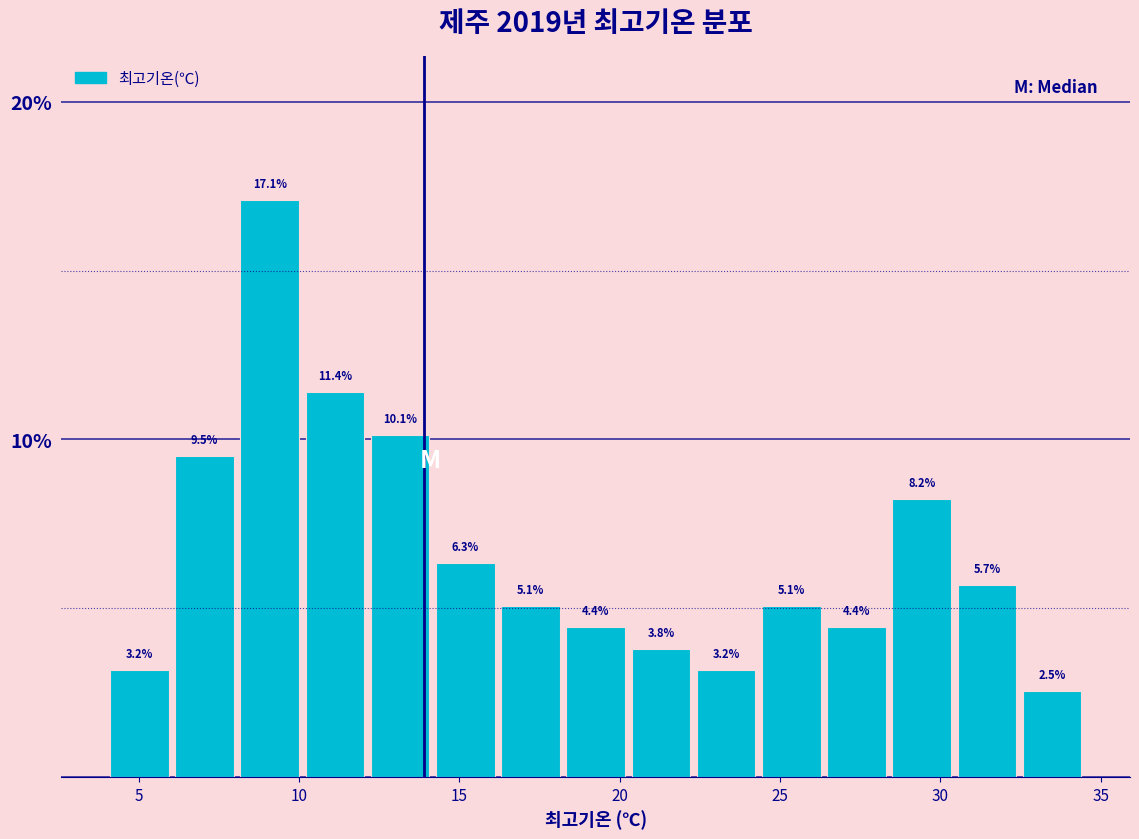

Reading left to right, list every bar in this chart as the range it spans on the x-axis followed by its height. The bar edges are not printed on the chart, so give them approximately, as read against the axis.

4.0 to 6.0: 3.2
6.0 to 8.0: 9.5
8.0 to 10.0: 17.1
10.0 to 12.0: 11.4
12.0 to 14.0: 10.1
14.0 to 16.0: 6.3
16.0 to 18.0: 5.1
18.0 to 20.5: 4.4
20.5 to 22.5: 3.8
22.5 to 24.5: 3.2
24.5 to 26.5: 5.1
26.5 to 28.5: 4.4
28.5 to 30.5: 8.2
30.5 to 32.5: 5.7
32.5 to 34.5: 2.5